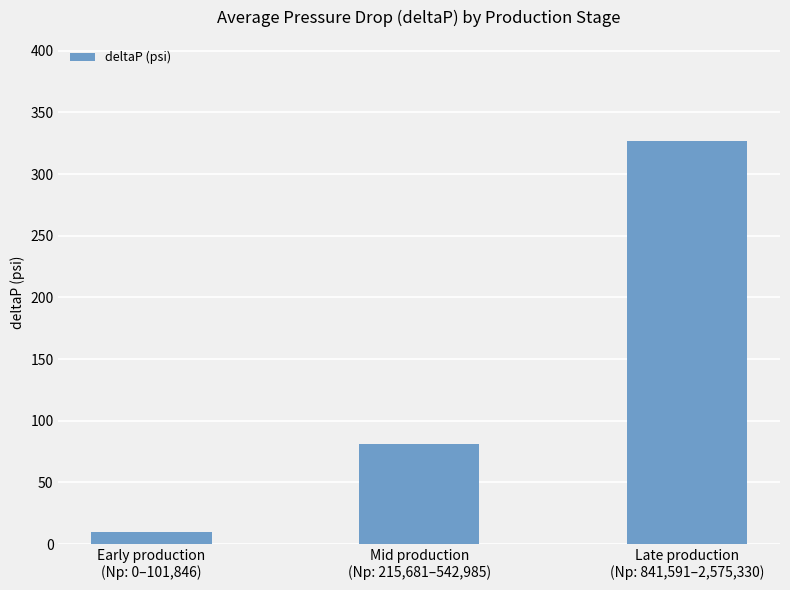

How many bars are there in total?

3